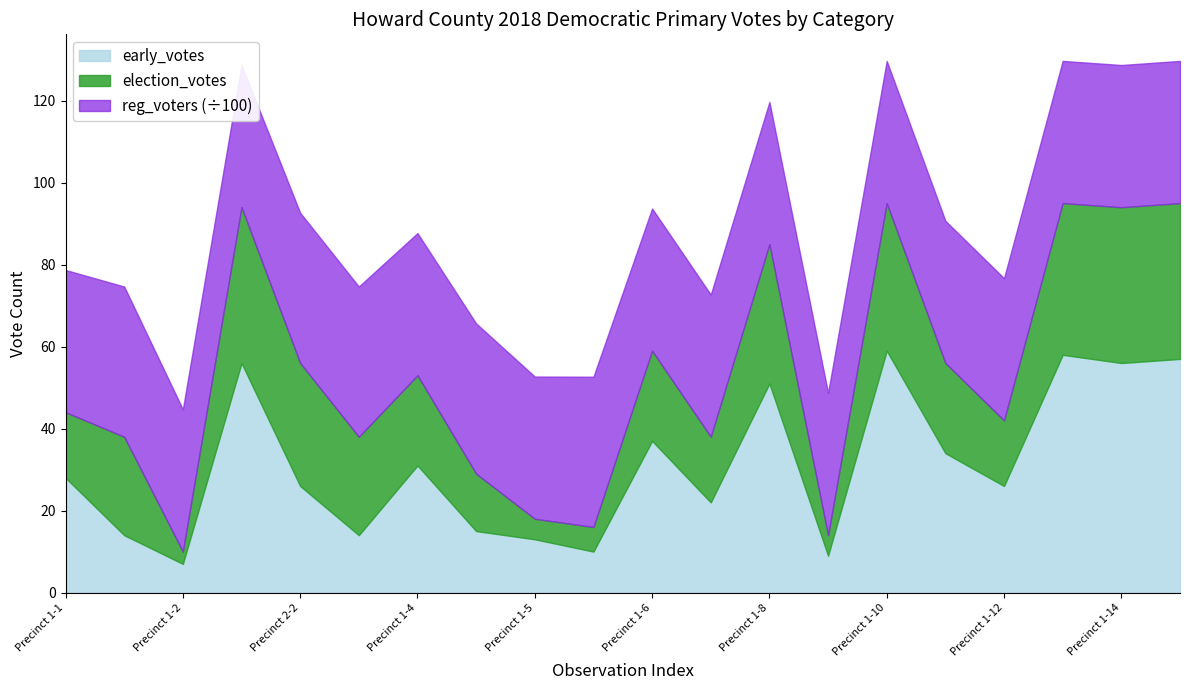

Is the value of reg_voters at Precinct 1-1 greater than the value of early_votes at Precinct 2-1?

Yes